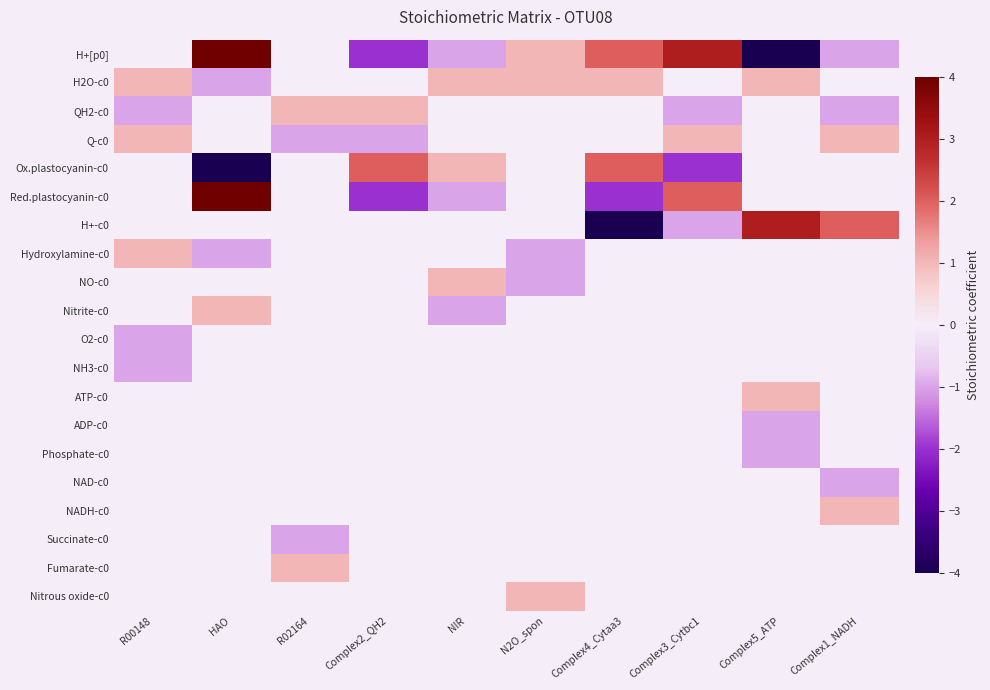

At how many categories does at least one series exceed 0?

10